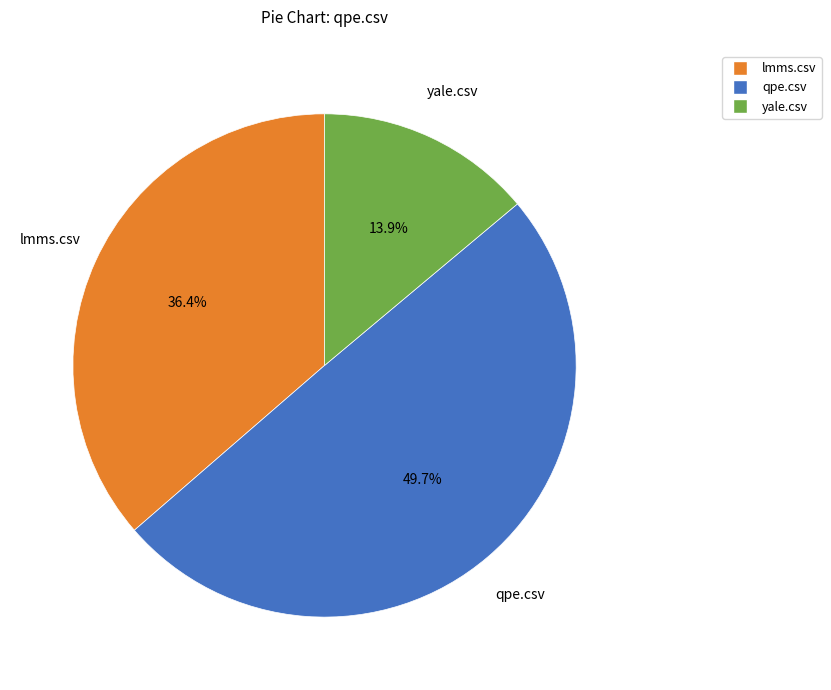

Which category has the biggest portion of the pie?

qpe.csv